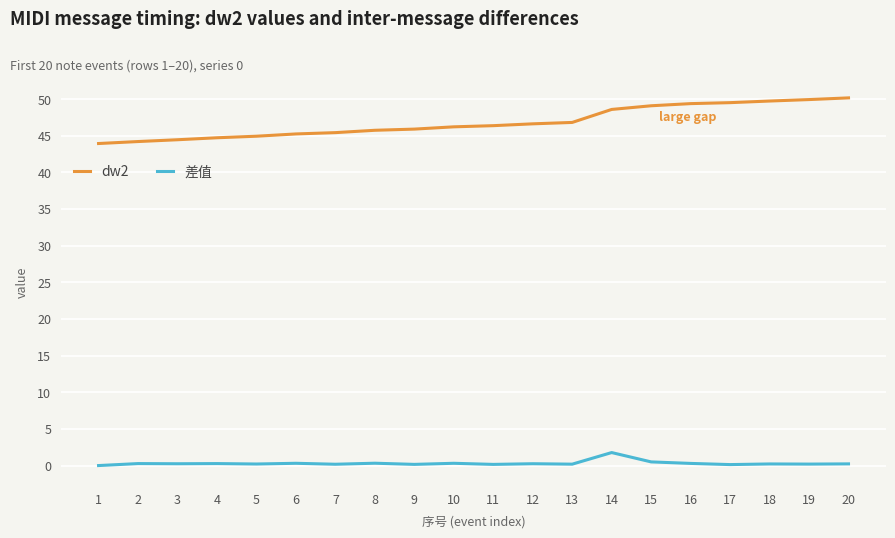

List the series in order of their overall mean, highest first.

dw2, 差值